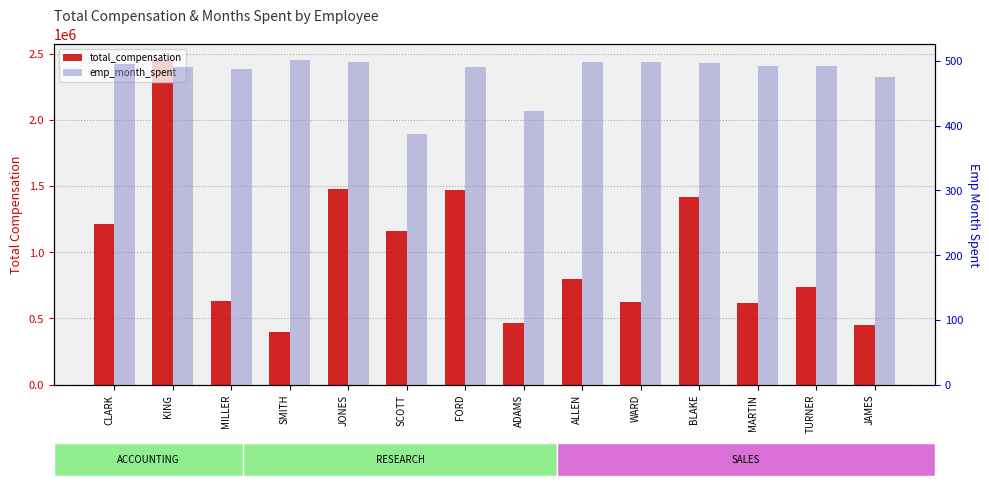

What is the difference between the second highest and second lowest values in the total_compensation series?

1029350